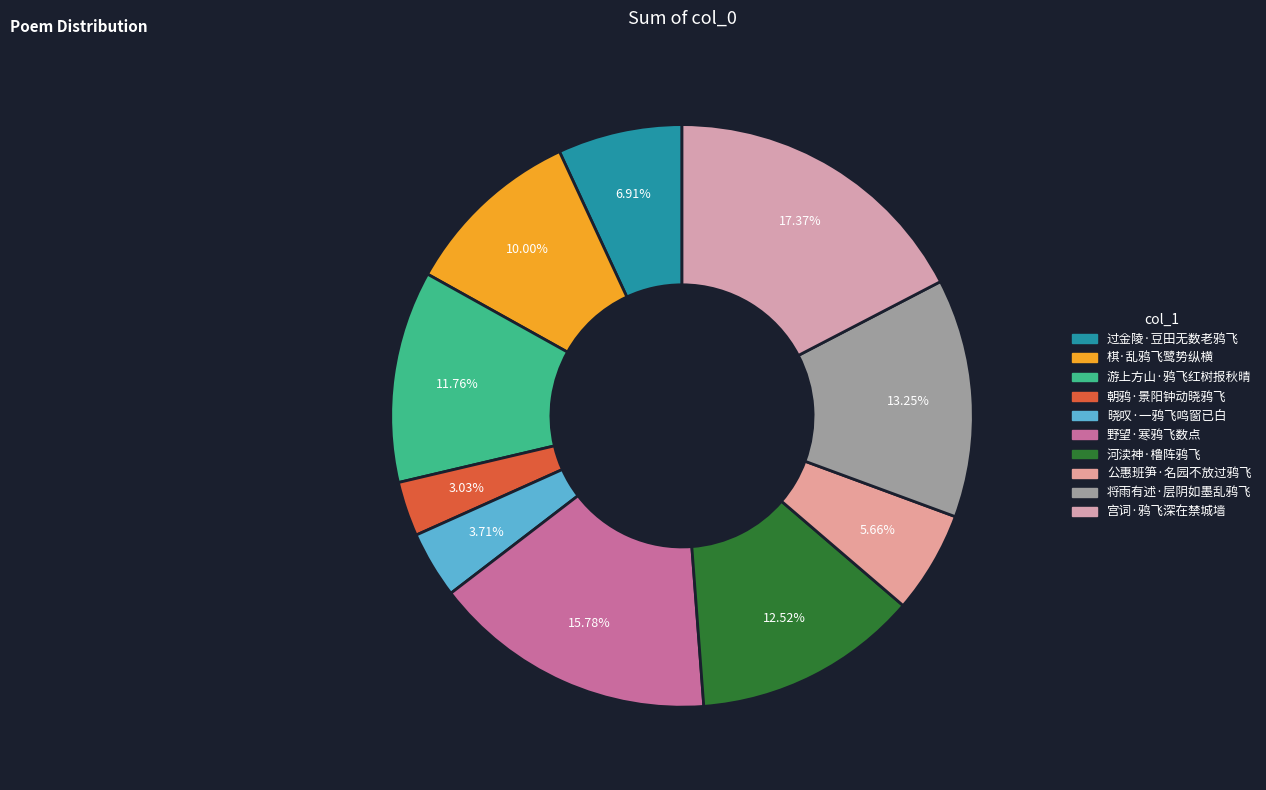

How many slices are in this pie chart?

10